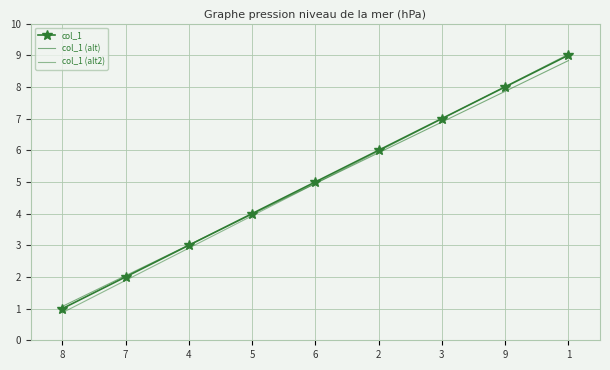

What is the label of the 5th point from the left?

6